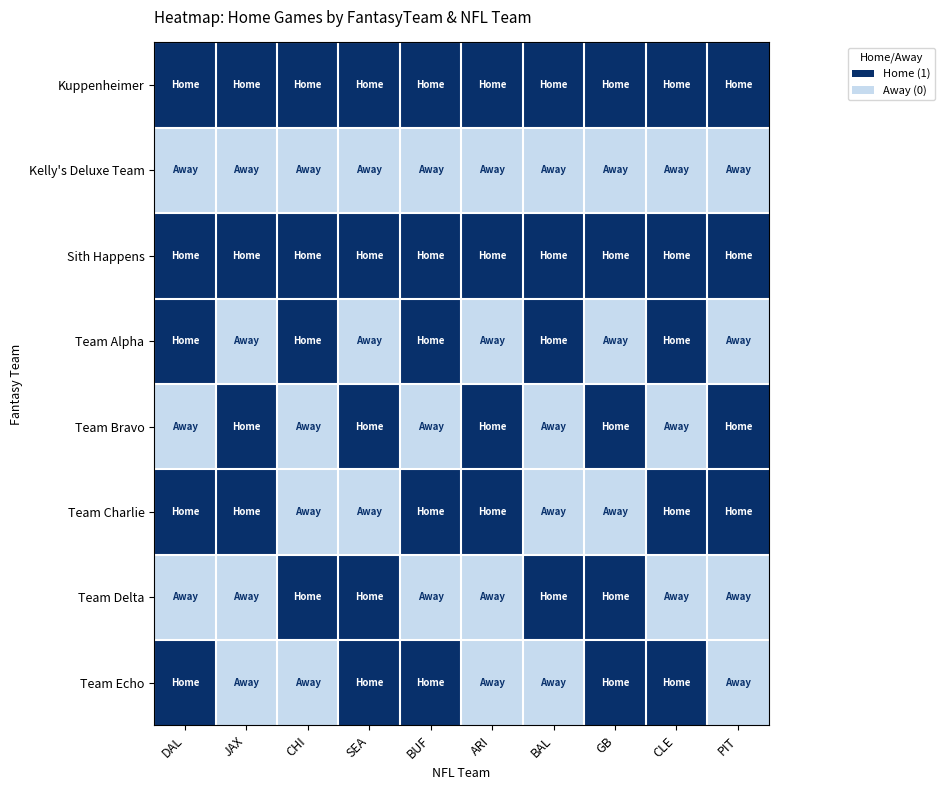

Which series has the largest range (max minus min)?

Team Alpha